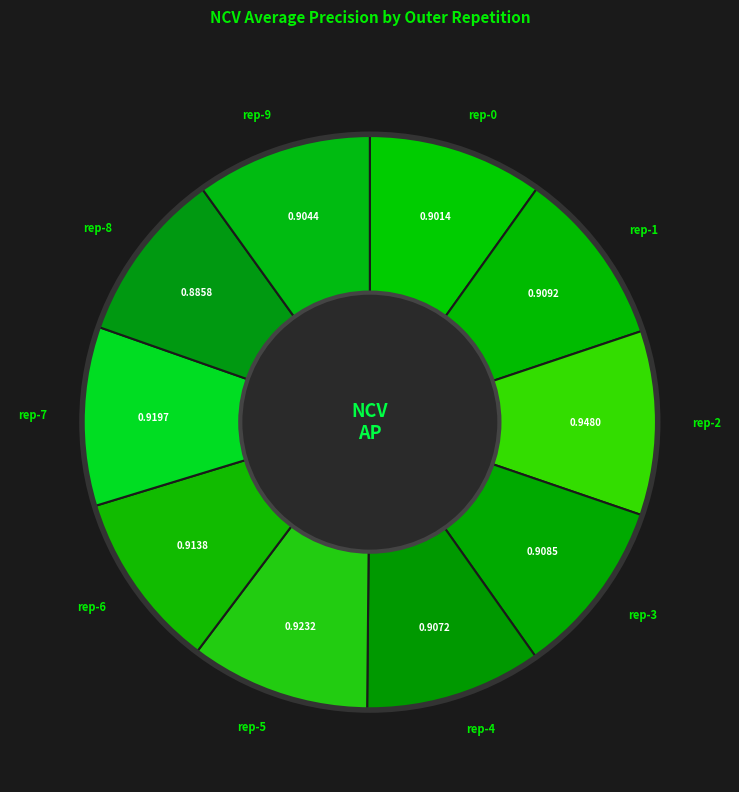

Combined, do rep-9 and rep-4 account for over 50%?

No